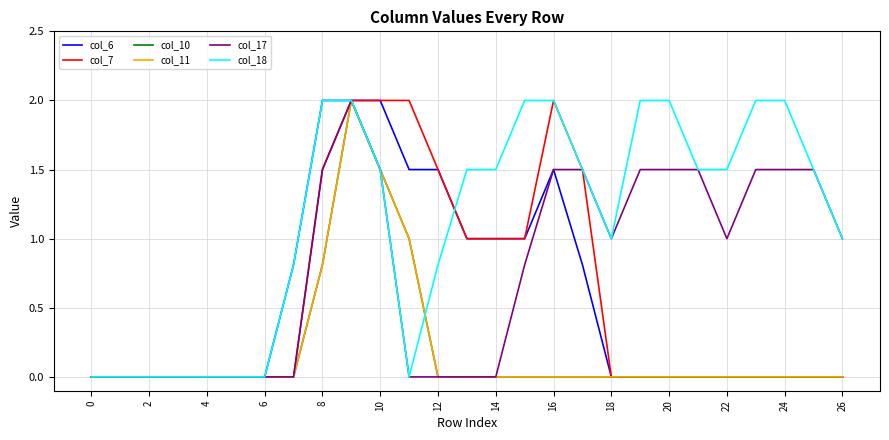

Which series has the largest total across all categories?

col_18